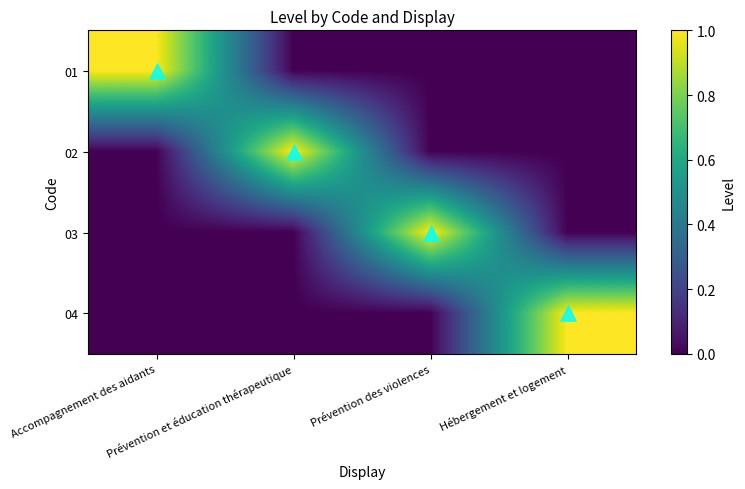

How many series are shown in this chart?

4